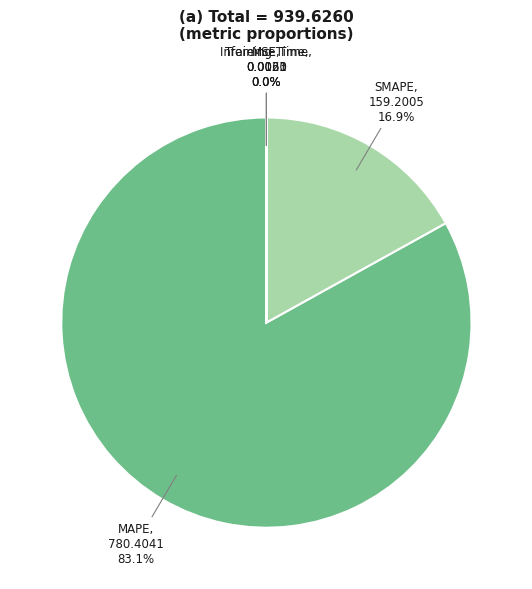

Which slice is the largest?

MAPE